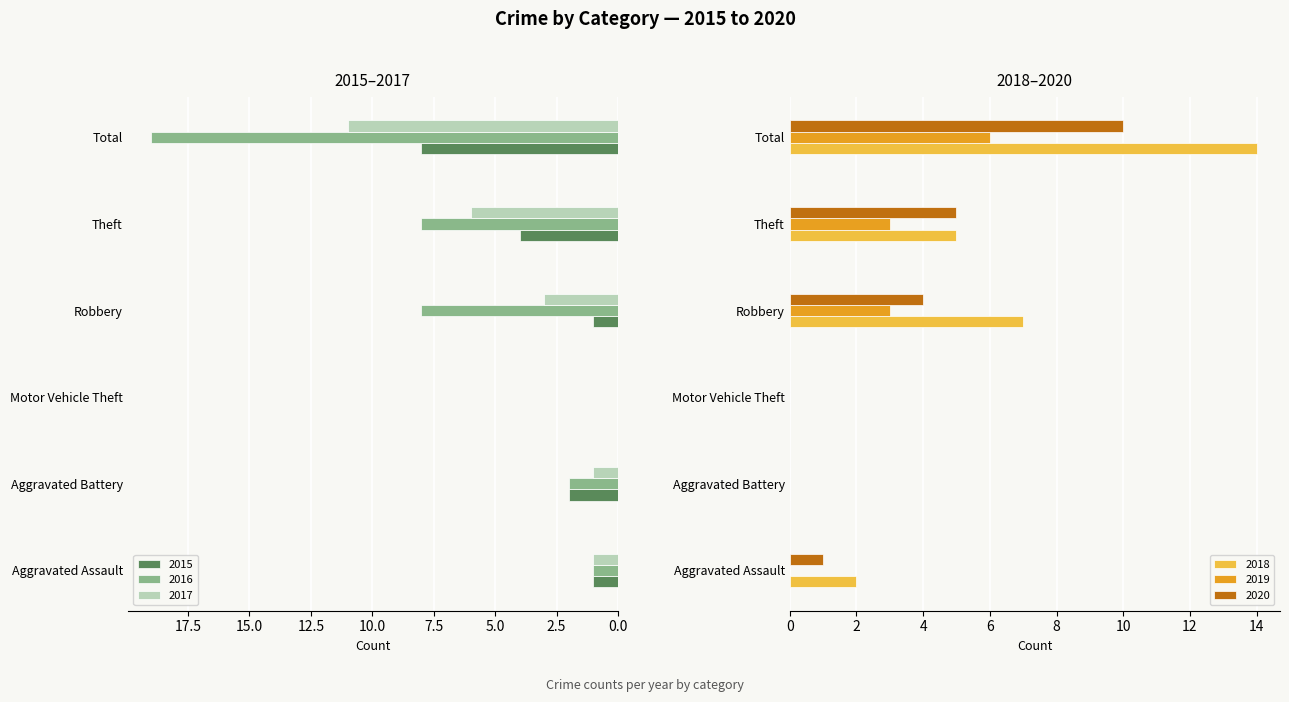

What is the spread (max minus min) of values at Theft?

5